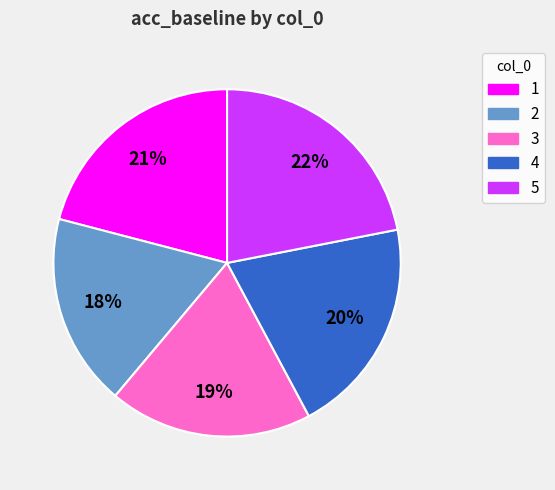

To the nearest percent, what is the difference between the 1 and 5 slice percentages?

1%